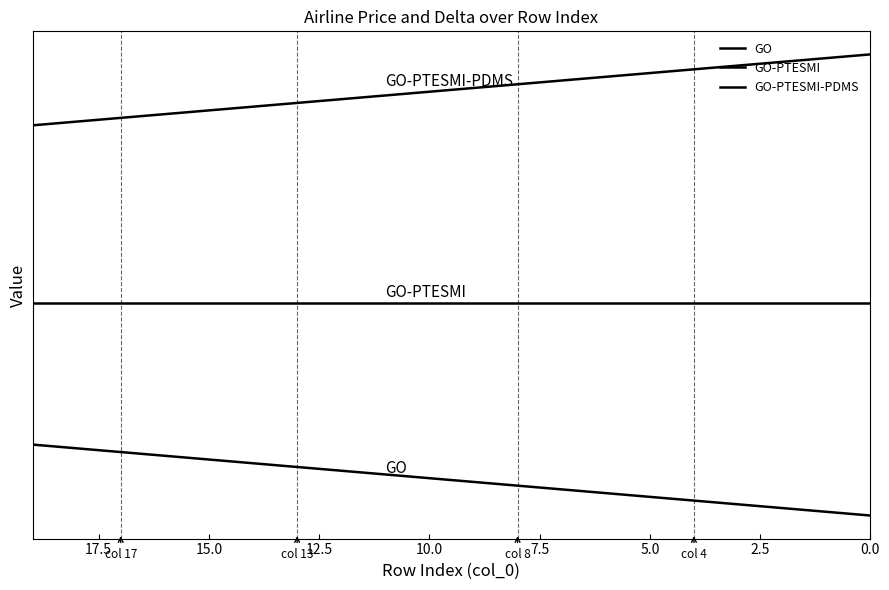

True or false: GO-PTESMI has a value of 393.8 at 9.

False